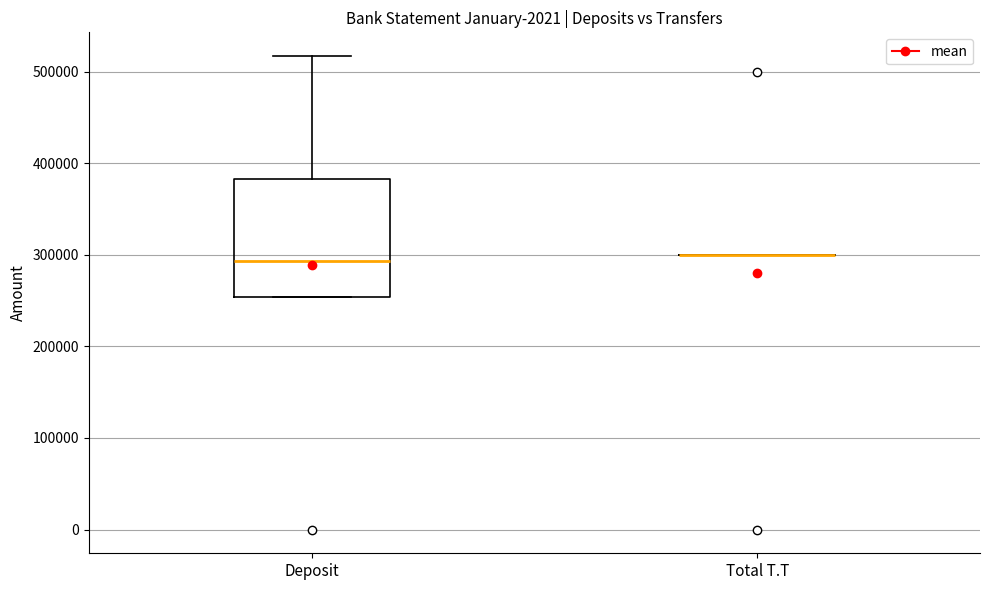

Where is the upper edge of the box for Deposit on the y-axis? The values are not printed on the chart, so give them approximately, as read against the axis.

380000